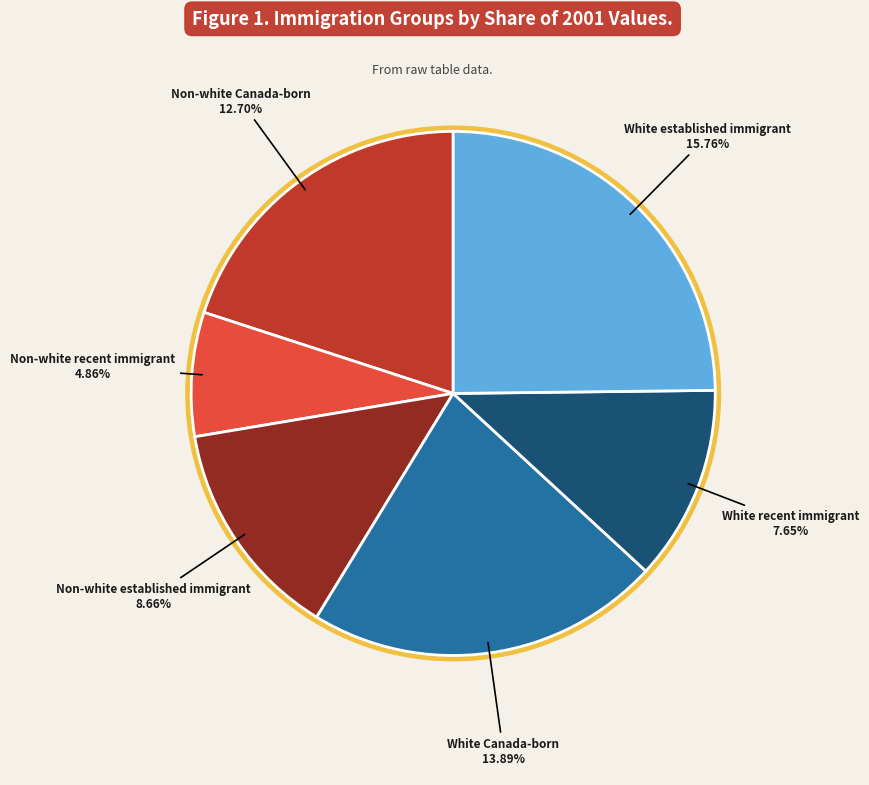

Is it true that Non-white recent immigrant is 21% of the pie?

False